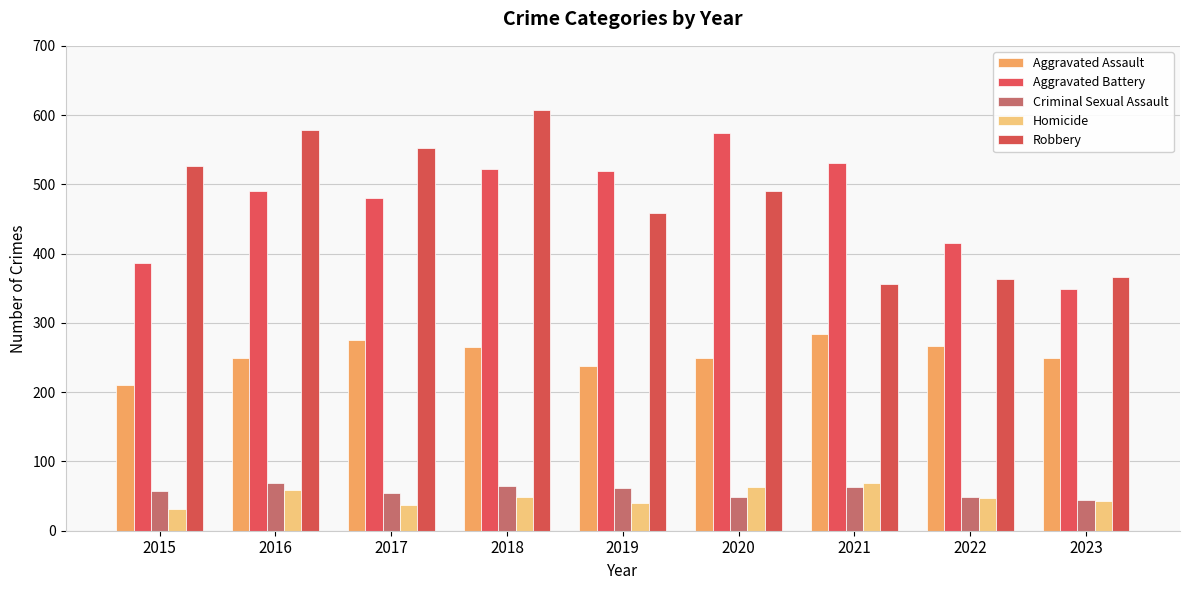

What is the sum of the Homicide values at 2022 and 2023?

90